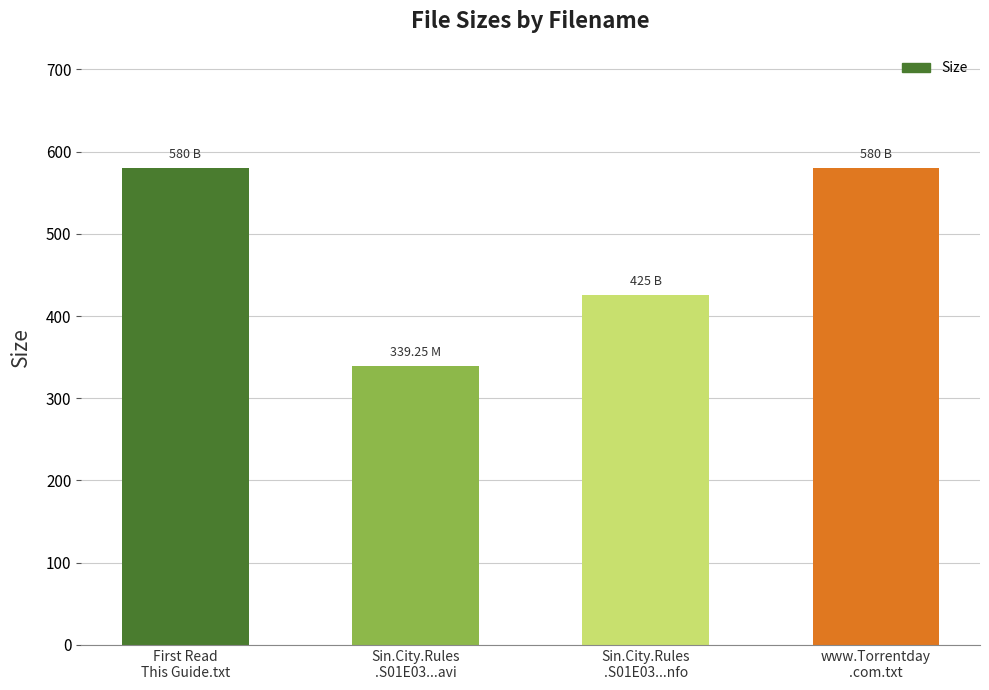

What is the difference between the second highest and second lowest values?

155.0